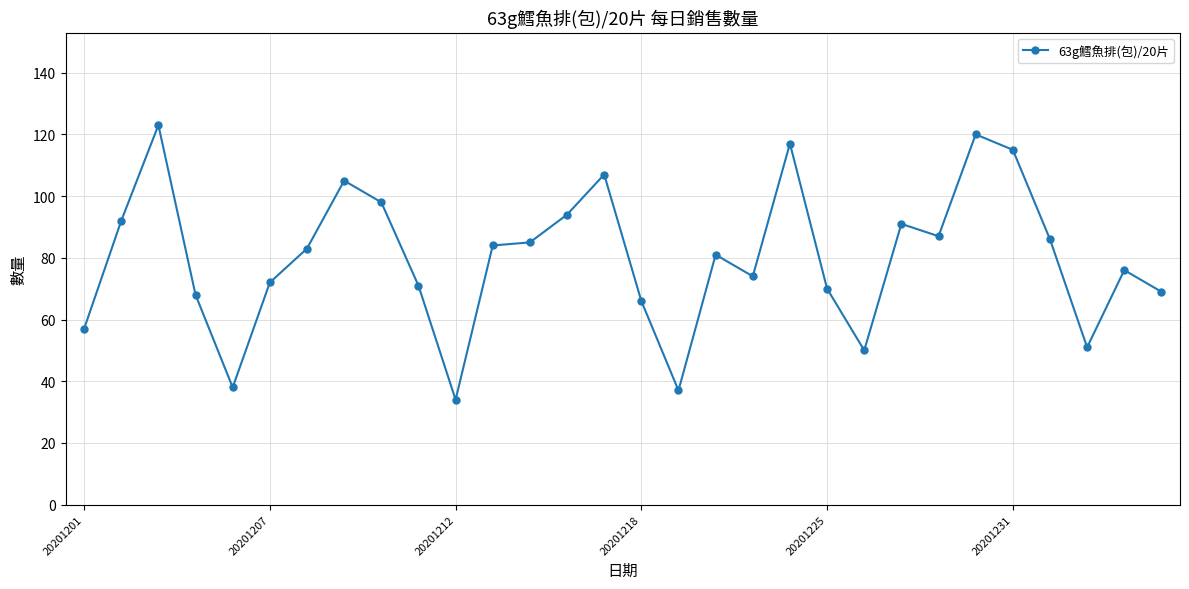

What is the value of the 13th point from the left?

85